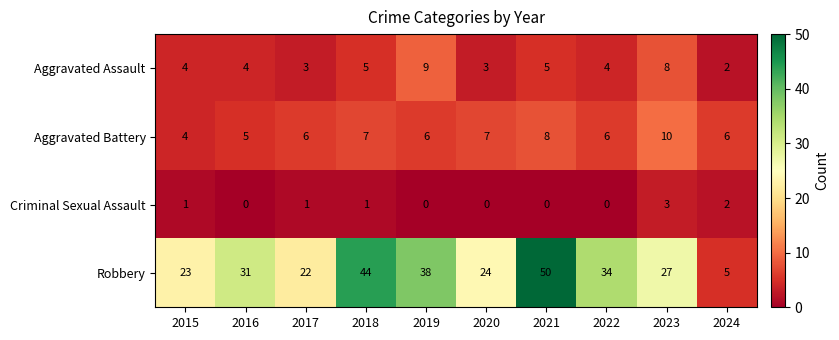

What is the sum of all Criminal Sexual Assault values?

8